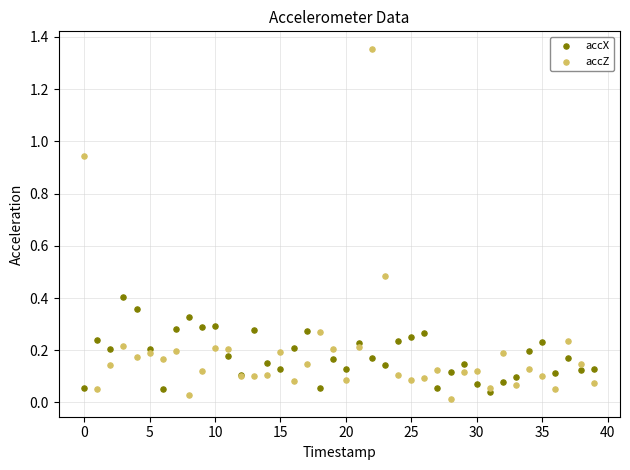

What are all the series names shown in the legend?

accX, accZ